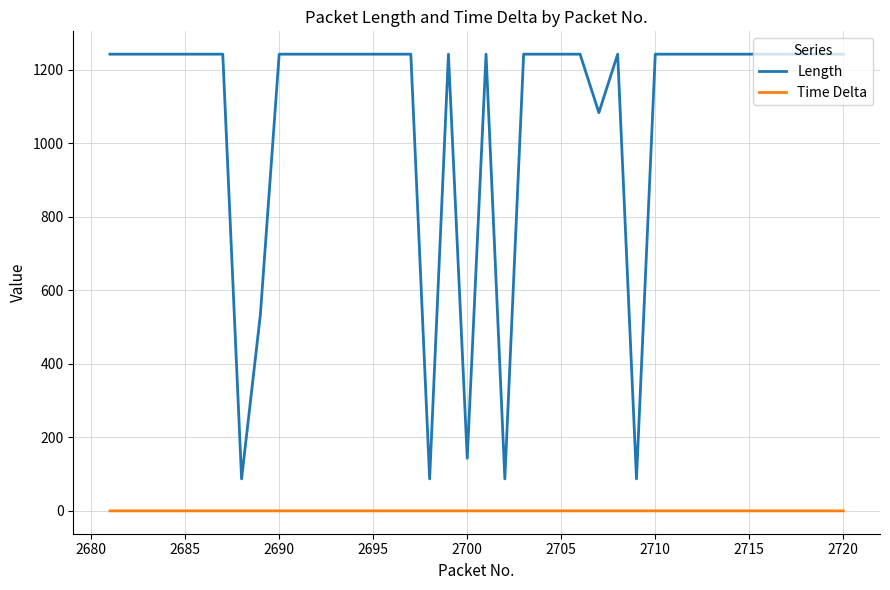

Which series has the widest spread of values?

Length